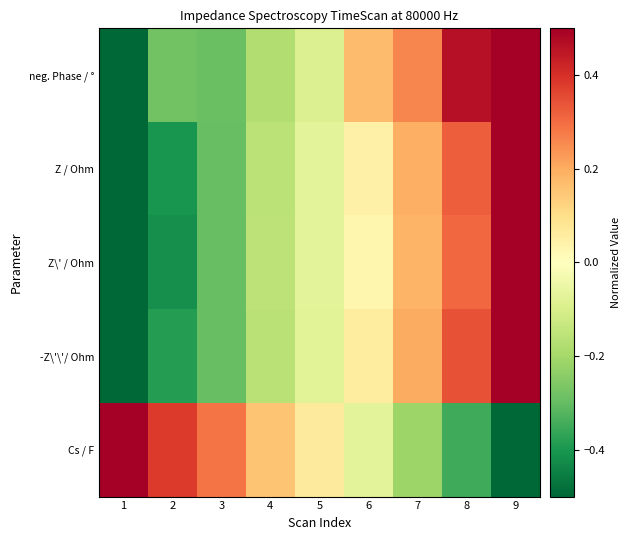

Rank the series by their maximum value, from lowest to highest.

Cs / F, -Z\'\'/ Ohm, Z / Ohm, Z\' / Ohm, neg. Phase / °